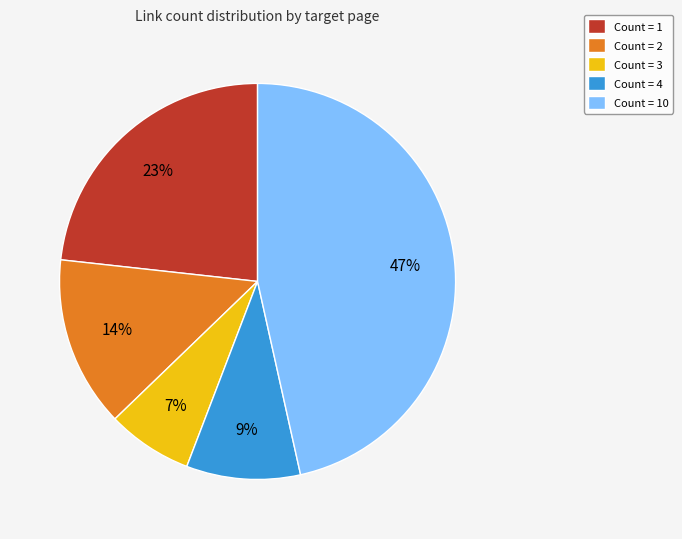

To the nearest percent, what portion does Count = 1 represent?

23%